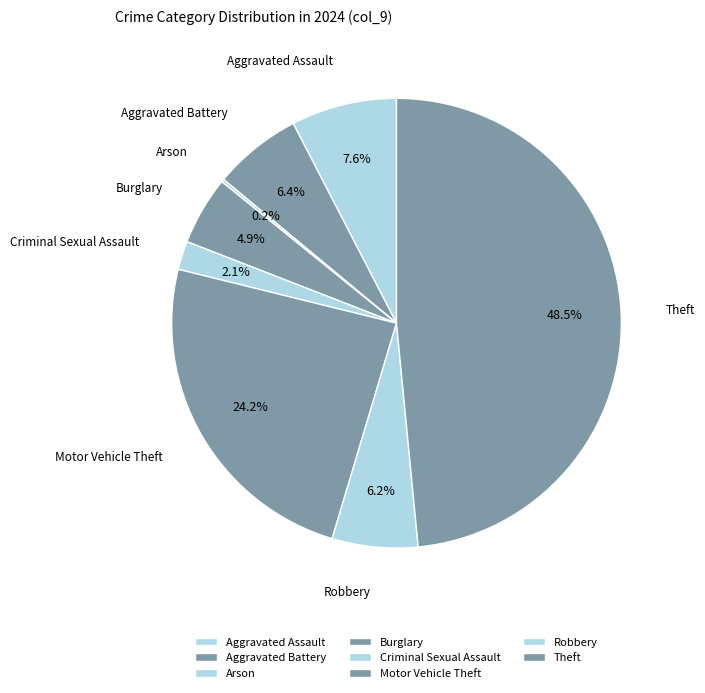

Is there a majority slice in this chart?

No